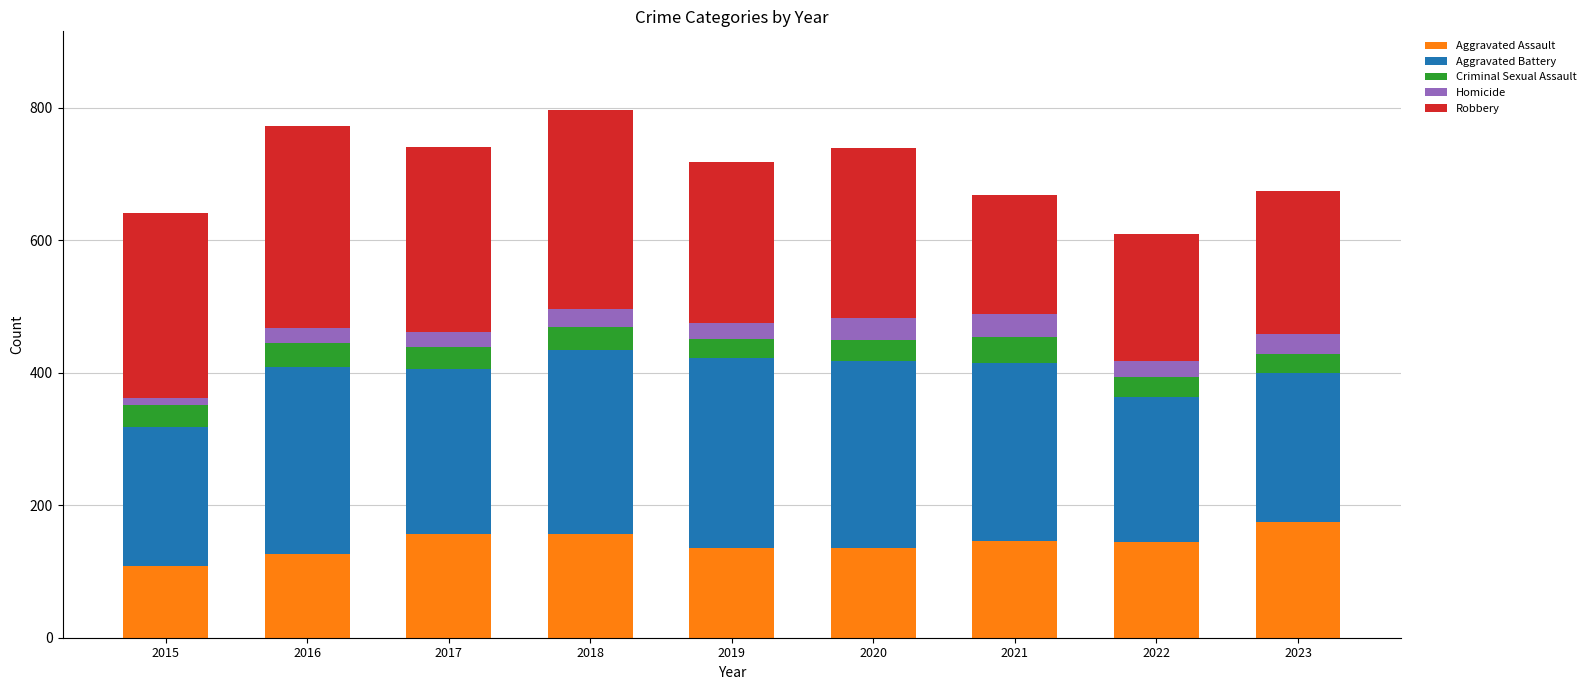

True or false: Aggravated Assault has a value of 52 at 2023.

False